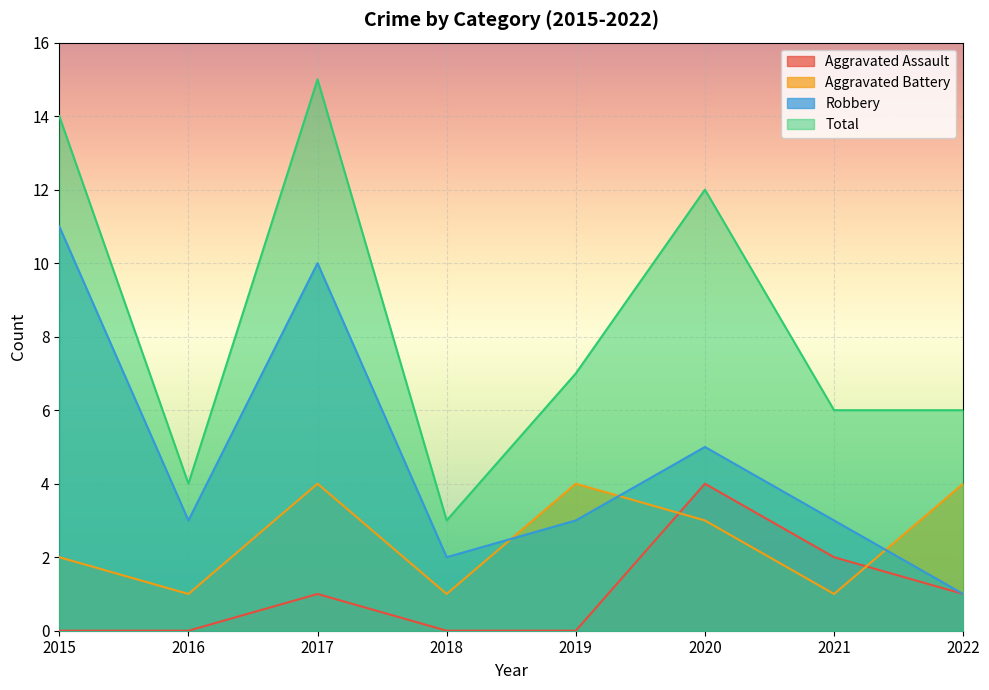

What is the value of the Robbery point at the 8th from the left?

1